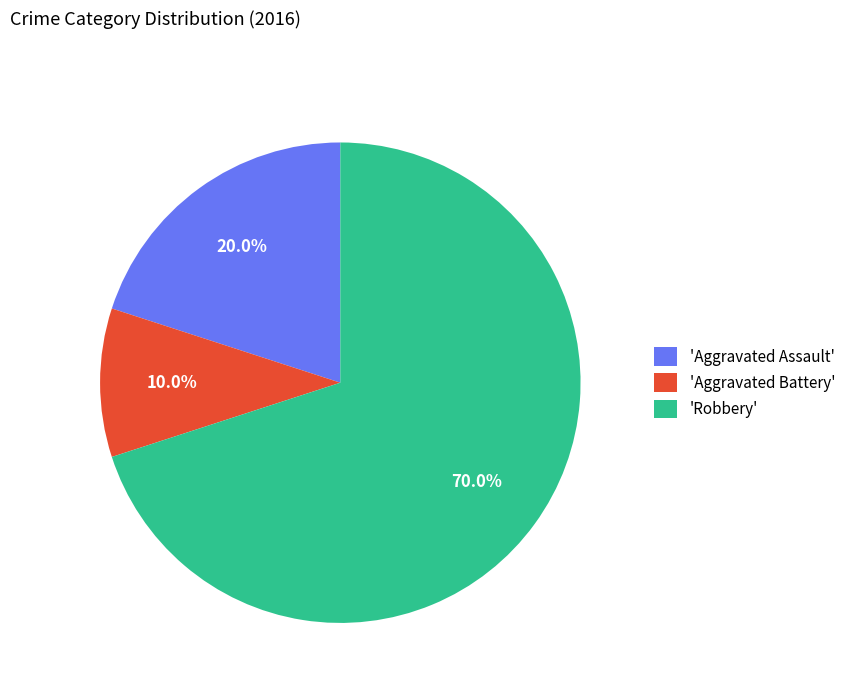

What portion of the pie excludes 'Aggravated Battery'?

90.0%